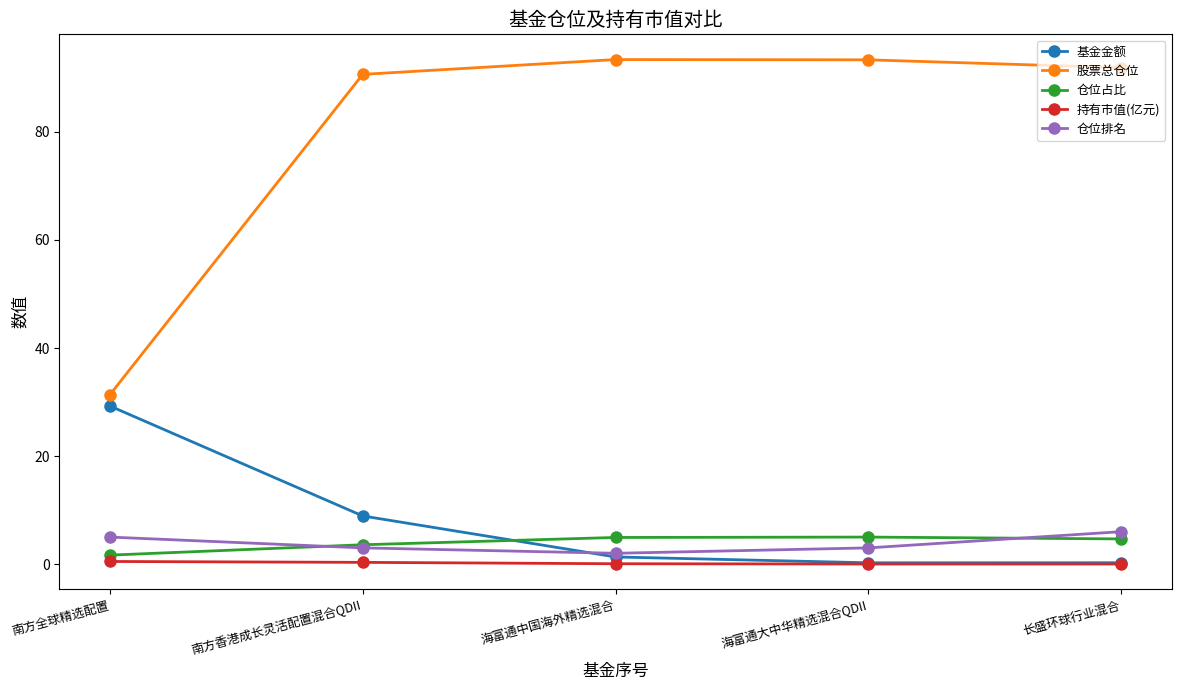

How many intersections are there between 基金金额 and 仓位占比?

1